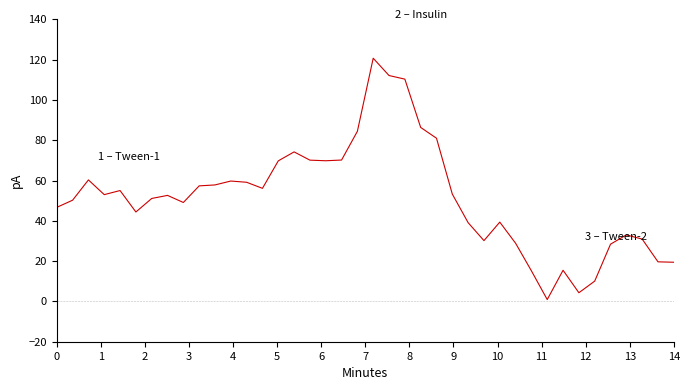

What is the greatest value displayed?

120.7